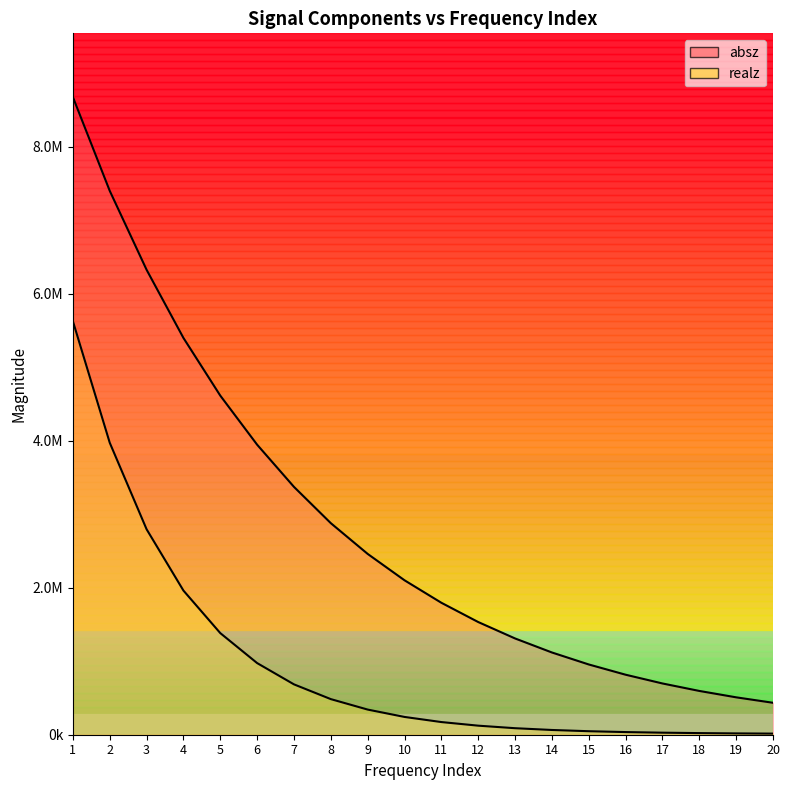

True or false: absz and realz cross at least once.

False